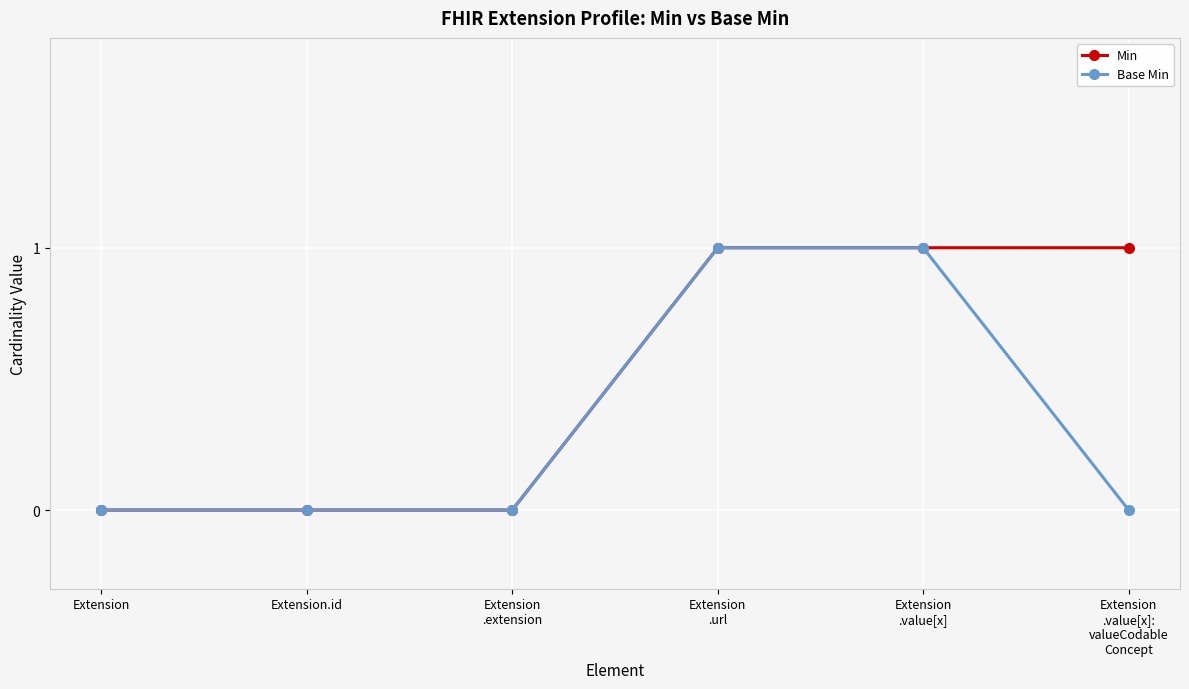

Reading left to right, what are all the values shown in this chart?

Min: 0	0	0	1	1	1
Base Min: 0	0	0	1	1	0